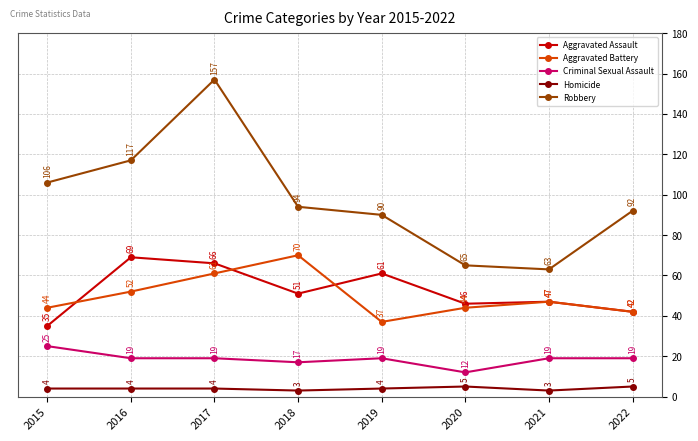

Does the chart have visible grid lines?

Yes